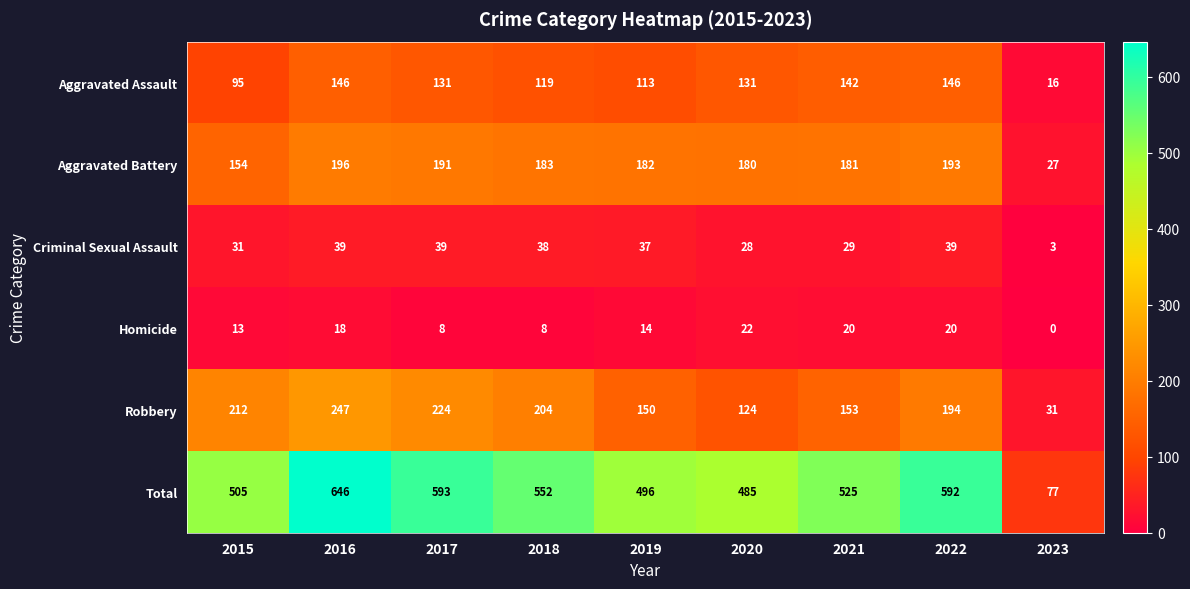

Which category has the lowest value in the Robbery series?

2023